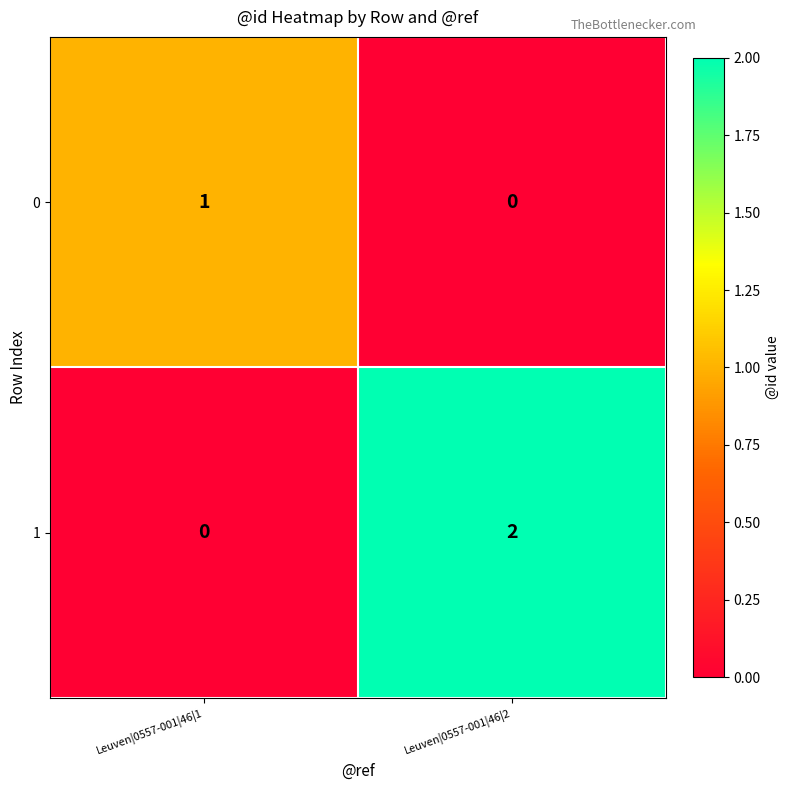

At how many categories does at least one series exceed 0?

2